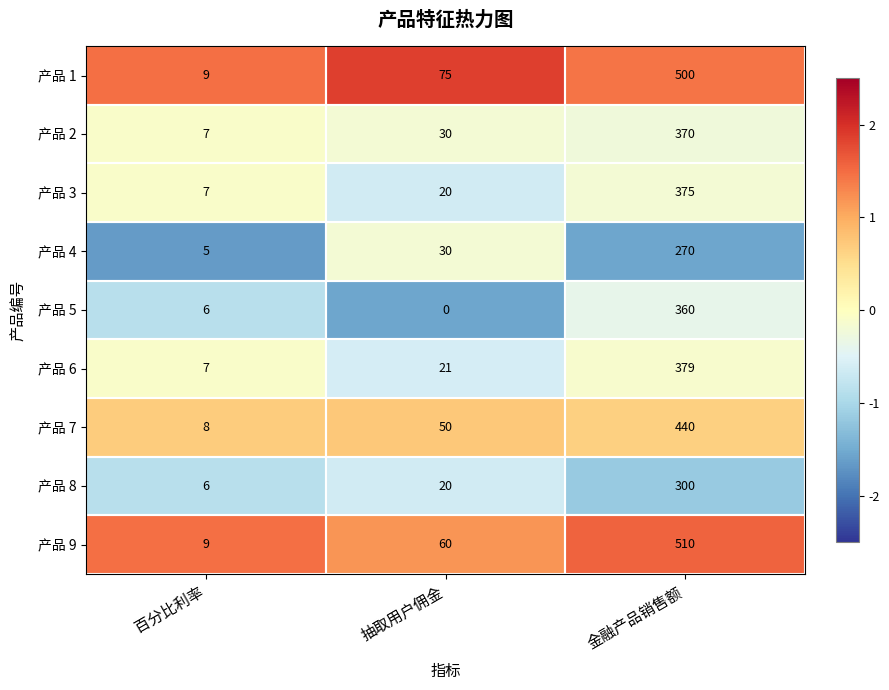

Where is 产品 5 nearest to the value 180?

百分比利率